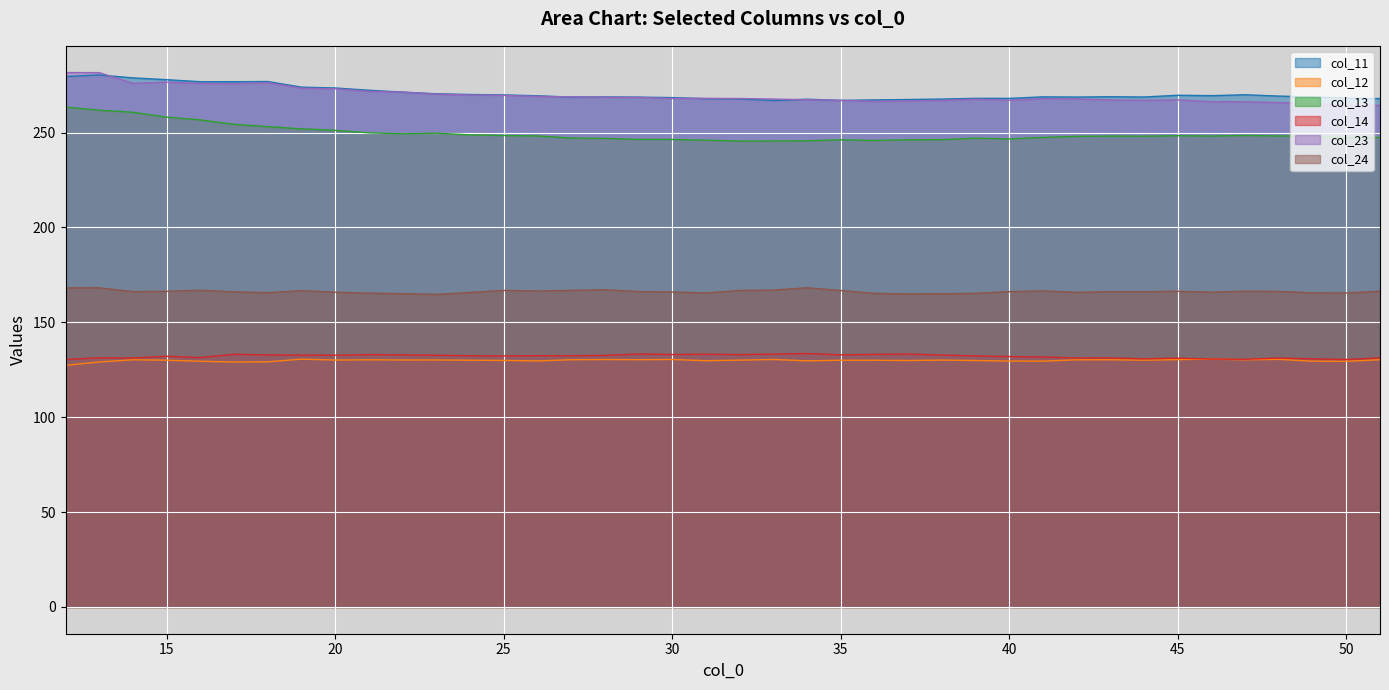

List the series in order of their peak value, lowest first.

col_12, col_14, col_24, col_13, col_11, col_23